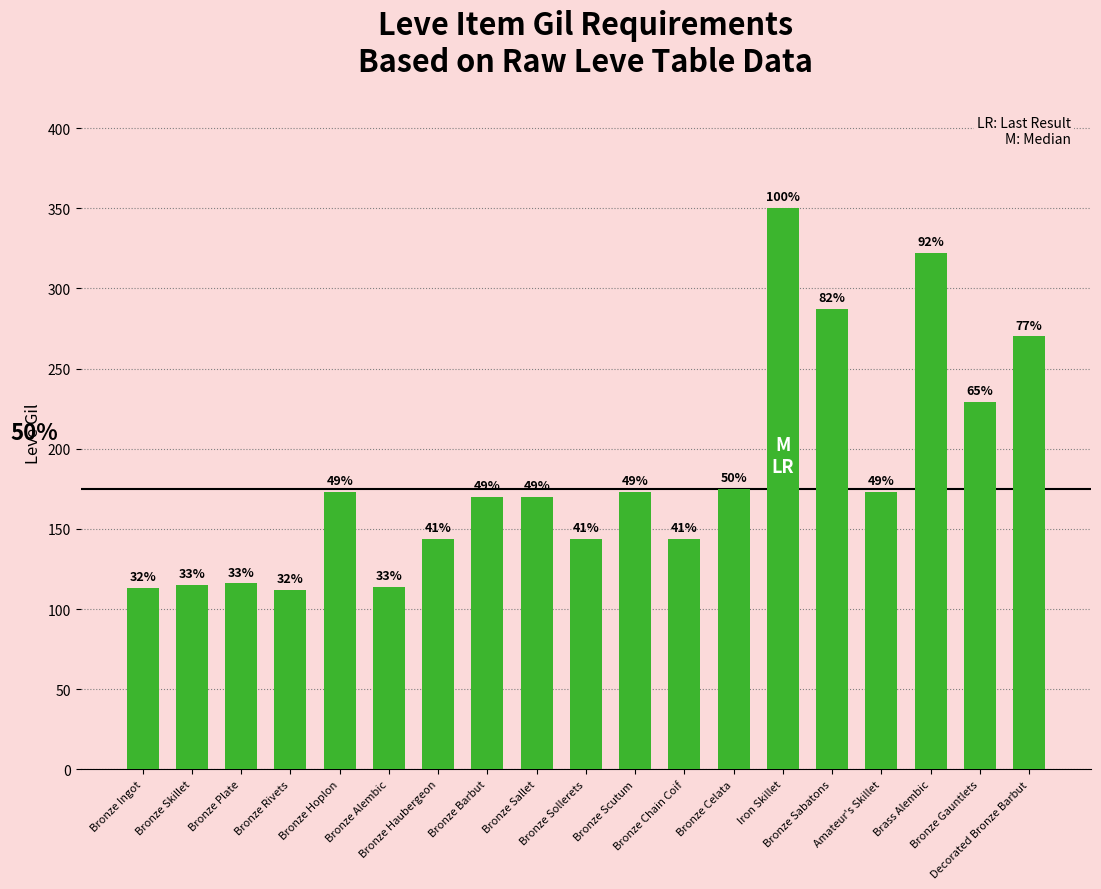

What is the maximum value shown in the chart?

350